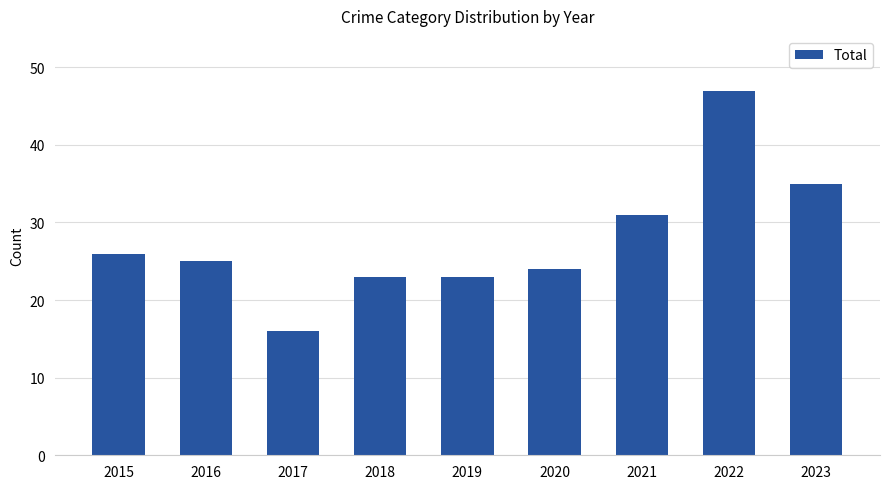

How many values are below 25?

4